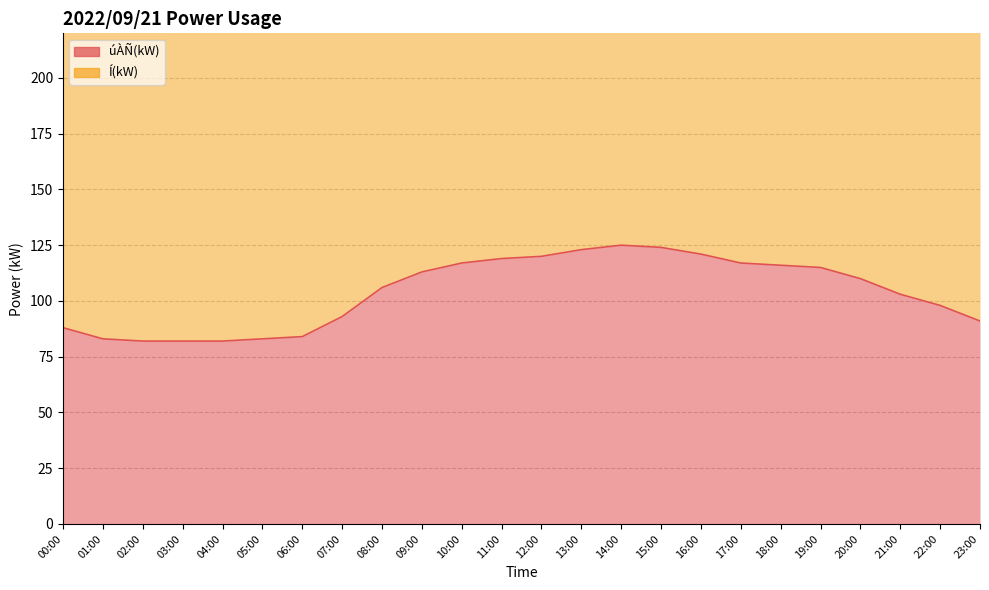

Count the number of categories in the chart.

24